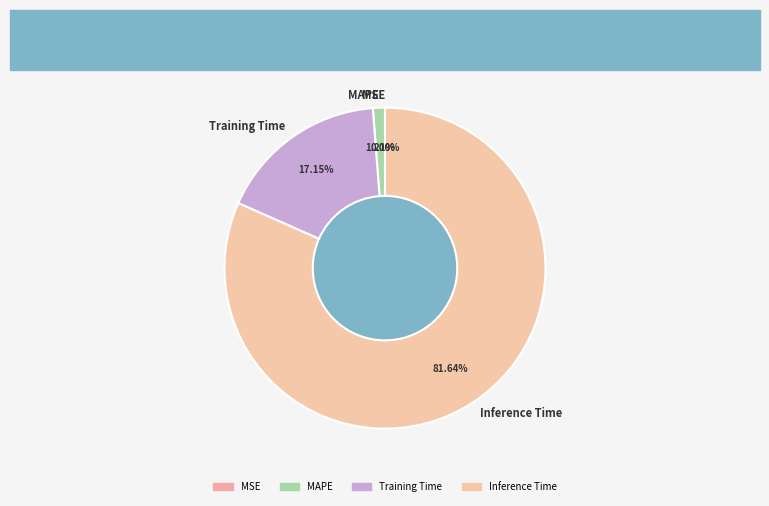

Which has a higher value, Training Time or Inference Time?

Inference Time